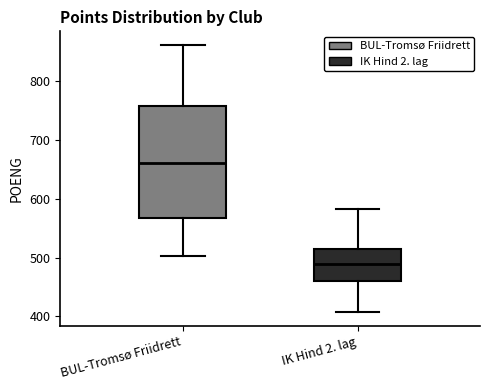

Reading left to right, read every box against the y-axis: the position of its median line, the range the box covers, and the ends of its whiskers. The values are not printed on the chart, so give them approximately, as read against the axis.

BUL-Tromsø Friidrett: median 660, box 570 to 760, whiskers 500 to 860
IK Hind 2. lag: median 490, box 460 to 520, whiskers 410 to 580